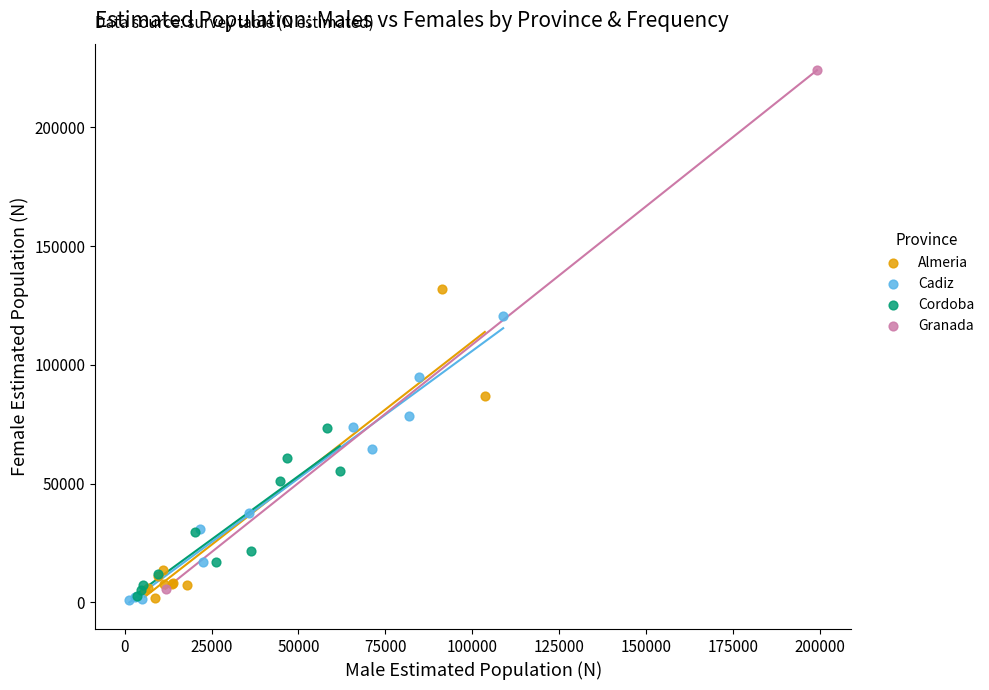

Which series has the widest spread of Y values?

Granada